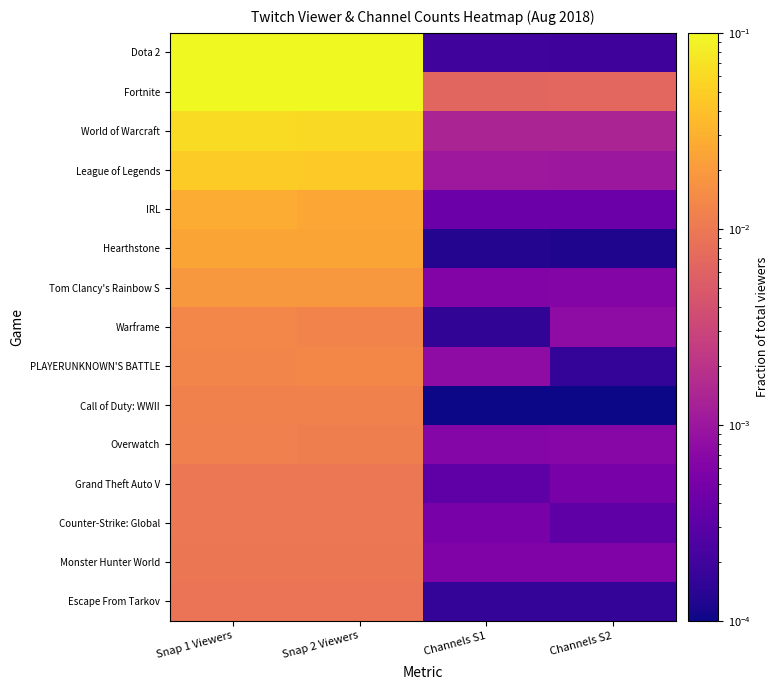

List the series in order of their peak value, lowest first.

Escape From Tarkov, Monster Hunter World, Counter-Strike: Global, Grand Theft Auto V, Overwatch, Call of Duty: WWII, Warframe, PLAYERUNKNOWN'S BATTLE, Tom Clancy's Rainbow S, Hearthstone, IRL, League of Legends, World of Warcraft, Fortnite, Dota 2